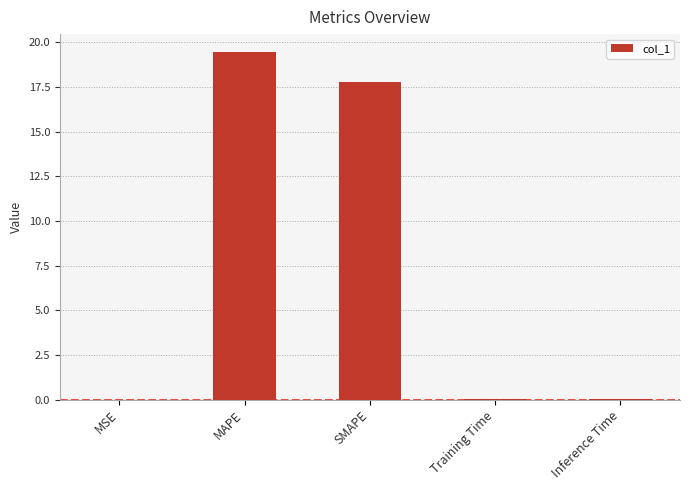

What is the maximum value shown in the chart?

19.5